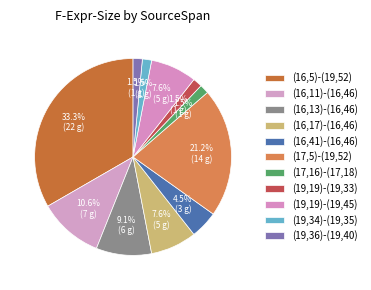

The (16,13)-(16,46) slice represents 2% of the pie. True or false?

False